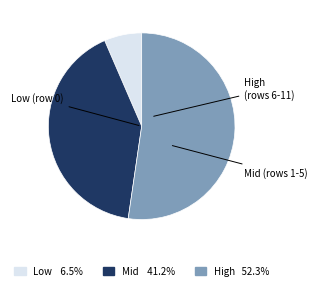

Does any single category account for the majority?

Yes